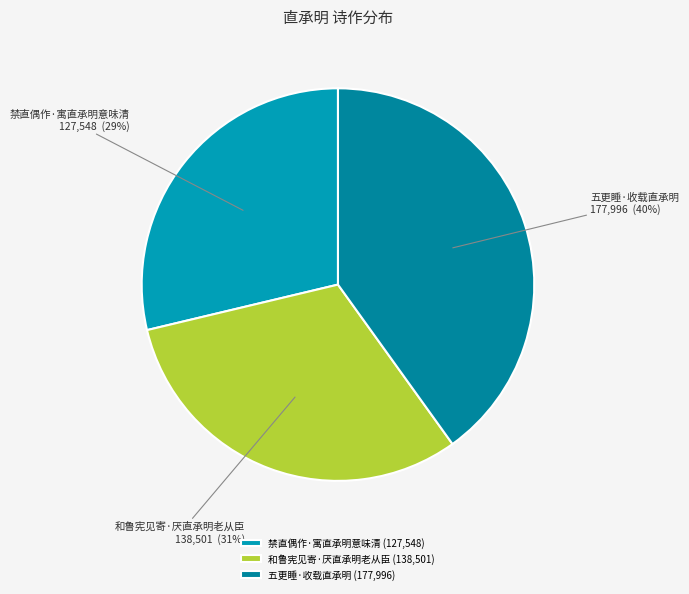

Which has a higher value, 禁直偶作·寓直承明意味清 or 和鲁宪见寄·厌直承明老从臣?

和鲁宪见寄·厌直承明老从臣